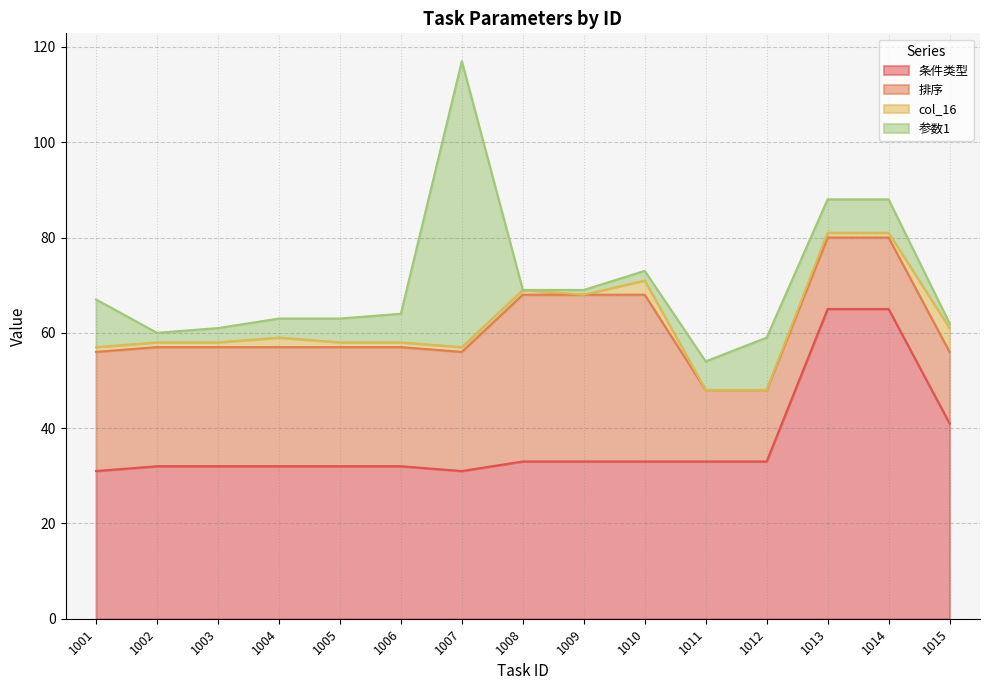

How many lines are shown in the chart?

4